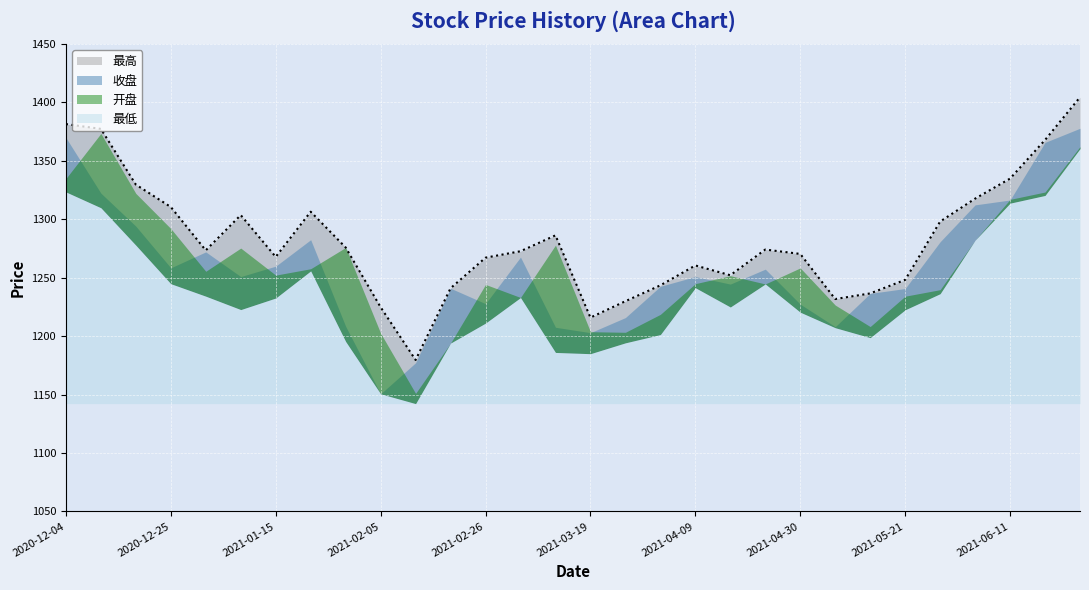

At which category does 开盘 reach its first local peak?

2020-12-11